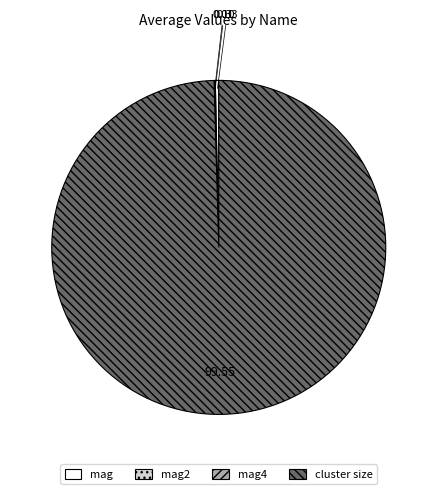

Which slice is the largest?

cluster size